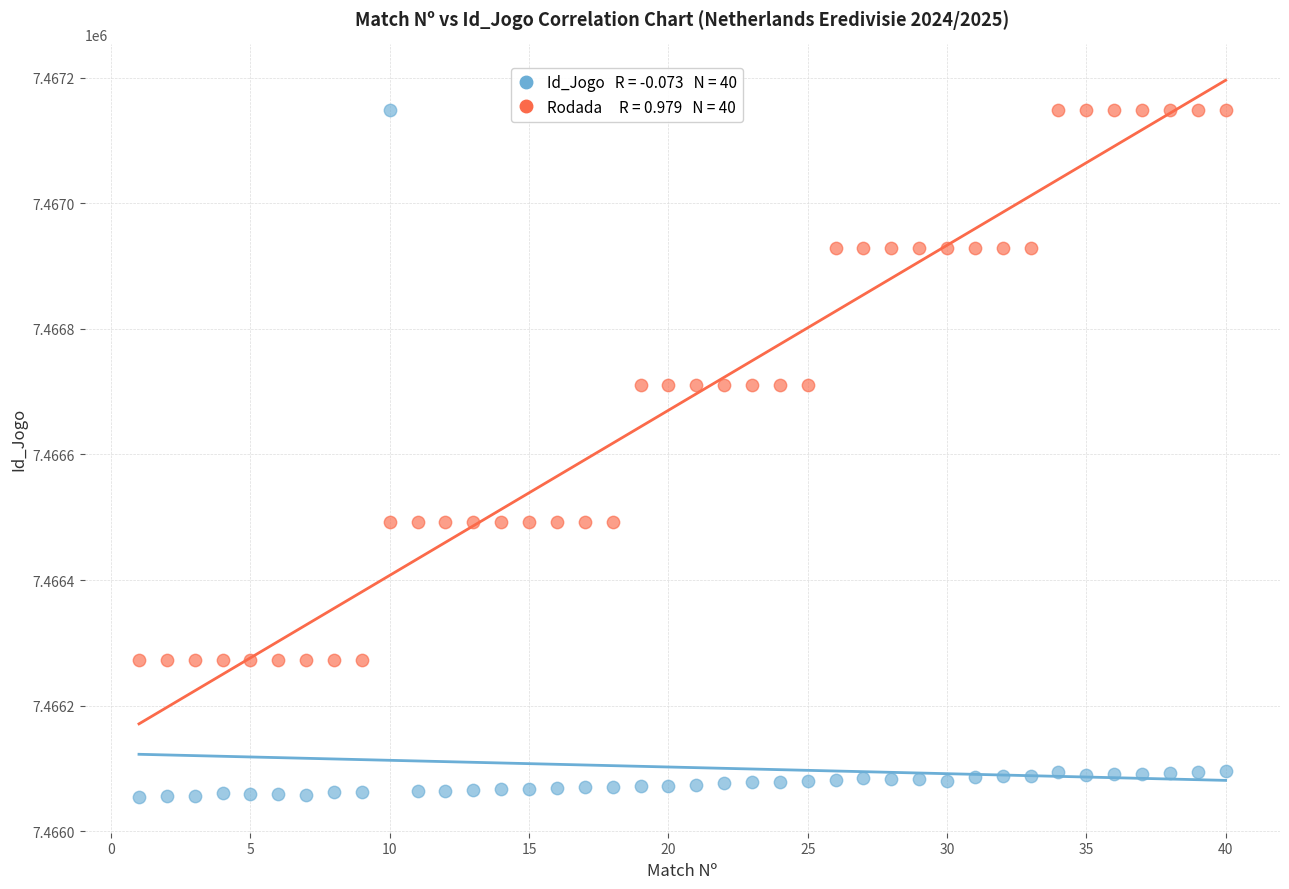

Across all data points, what is the range of X values (max minus min)?

39.0